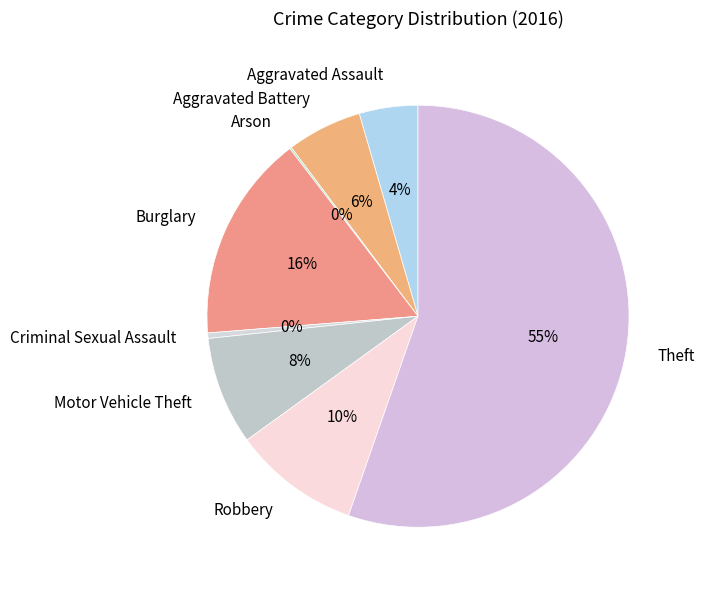

Is it true that Theft is 67% of the pie?

False